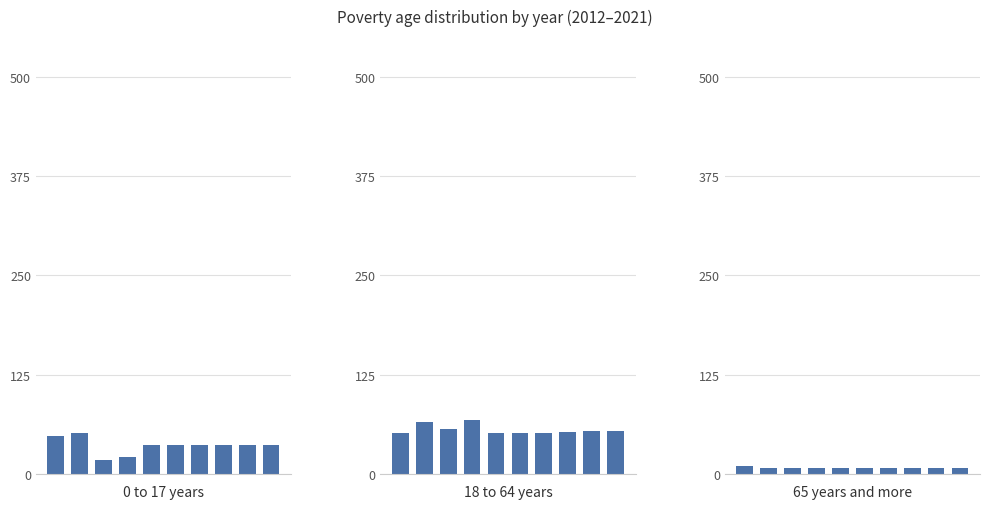

Reading right to left, list all the values displayed in this chart.

Poverty_Under18: 36	36	36	36	36	37	21	18	51	48
Poverty_18to65: 54	54	53	52	51	51	68	56	65	51
Poverty_Over65: 8	7	7	7	7	7	7	8	8	10